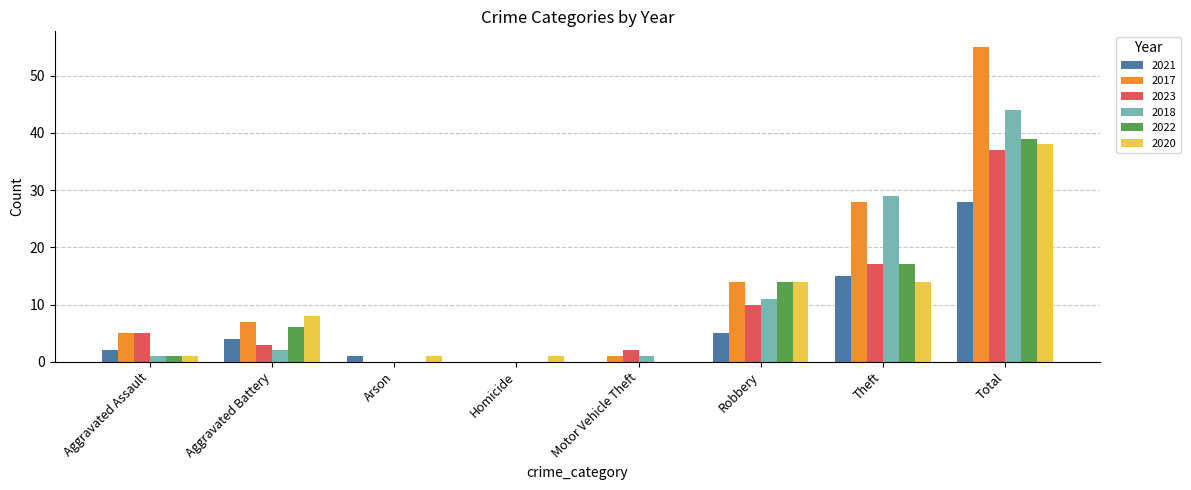

Which series has the largest range (max minus min)?

2017